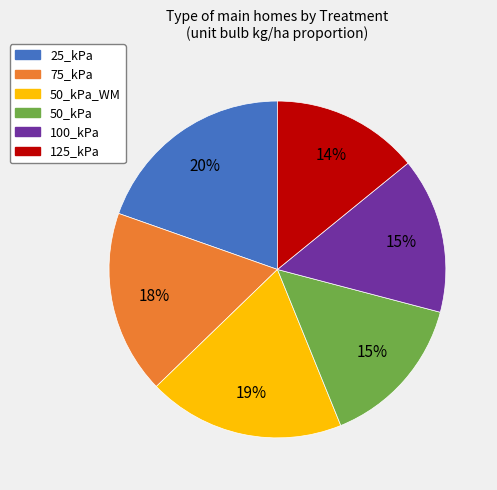

Is there any slice that represents more than half of the pie?

No